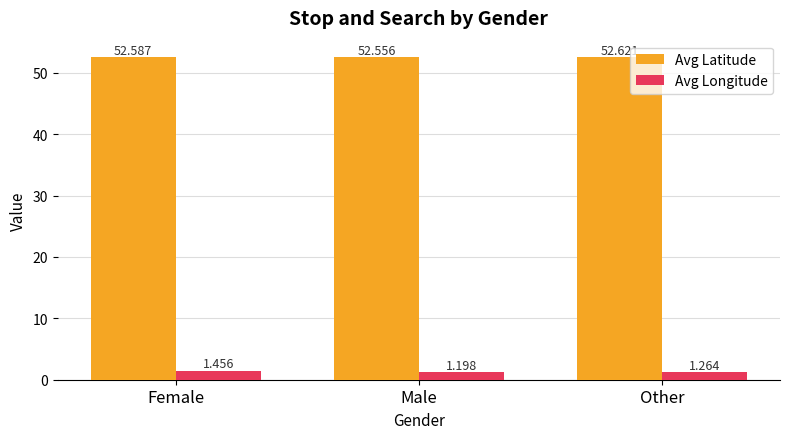

Which series has the largest total across all categories?

Avg Latitude